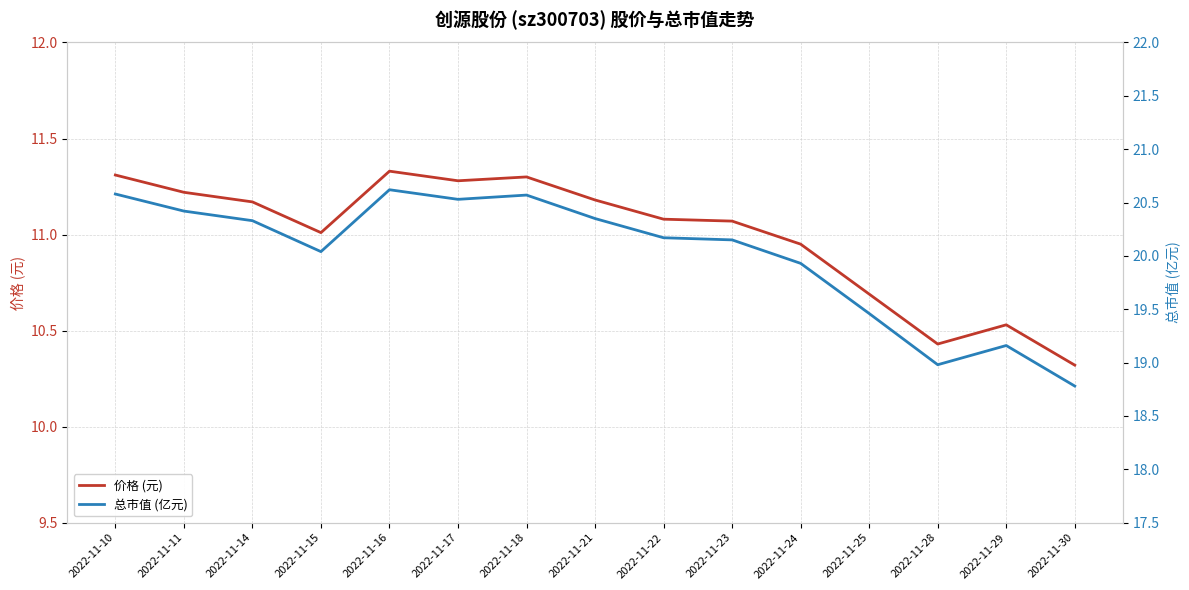

Reading left to right, what are all the values shown in this chart?

价格 (元): 11.3	11.2	11.2	11.0	11.3	11.3	11.3	11.2	11.1	11.1	10.9	10.7	10.4	10.5	10.3
总市值 (亿元): 20.6	20.4	20.3	20.0	20.6	20.5	20.6	20.4	20.2	20.1	19.9	19.5	19.0	19.2	18.8